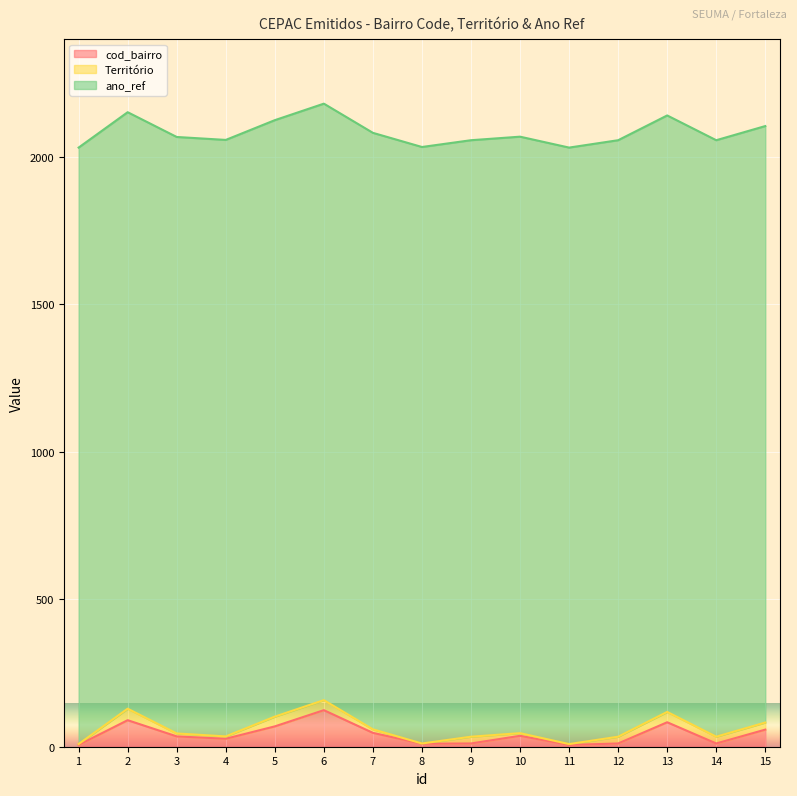

Does the chart display data point markers on the line(s)?

No